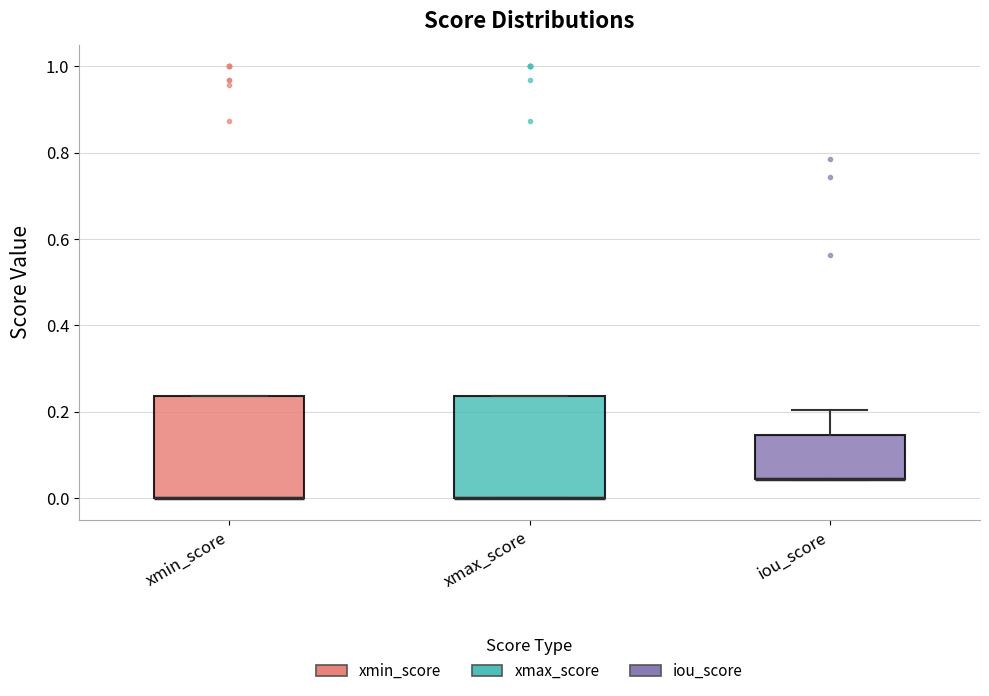

Where is the lower edge of the box for xmax_score on the y-axis? The values are not printed on the chart, so give them approximately, as read against the axis.

0.00